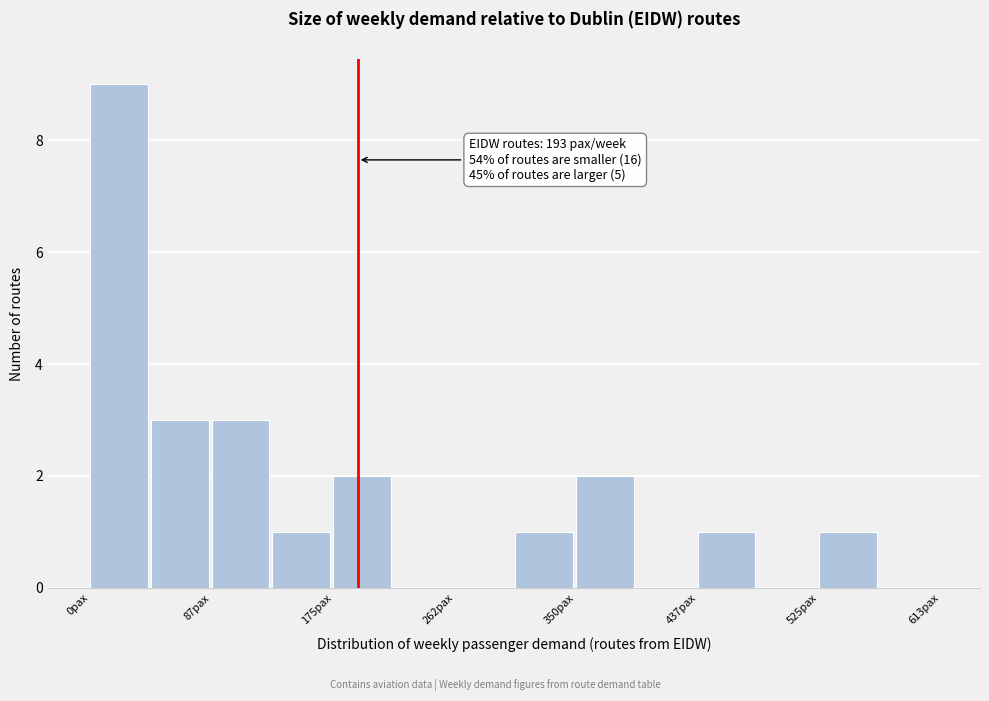

Which range on the x-axis has the tallest bar?

0 to 40